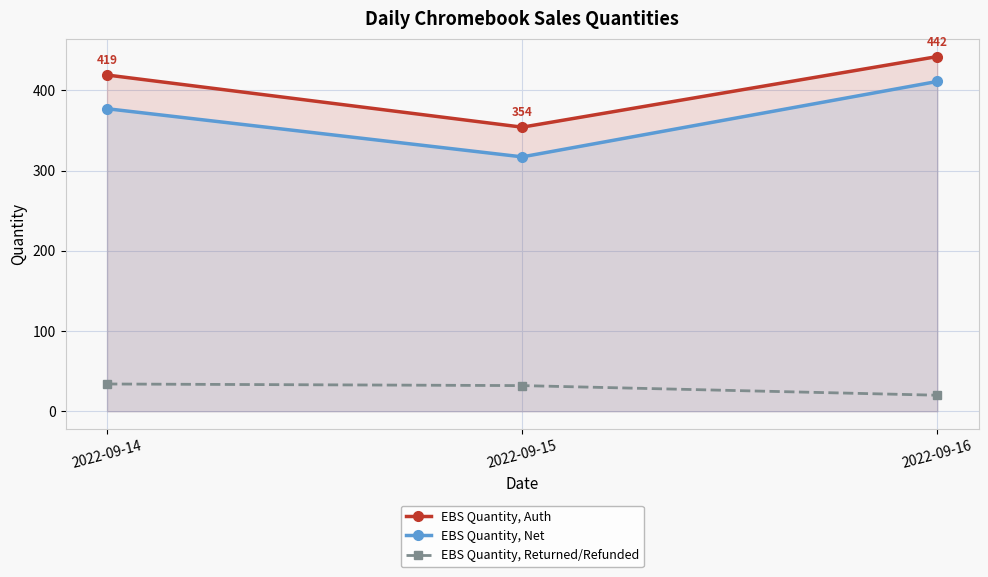

Count the number of categories in the chart.

3